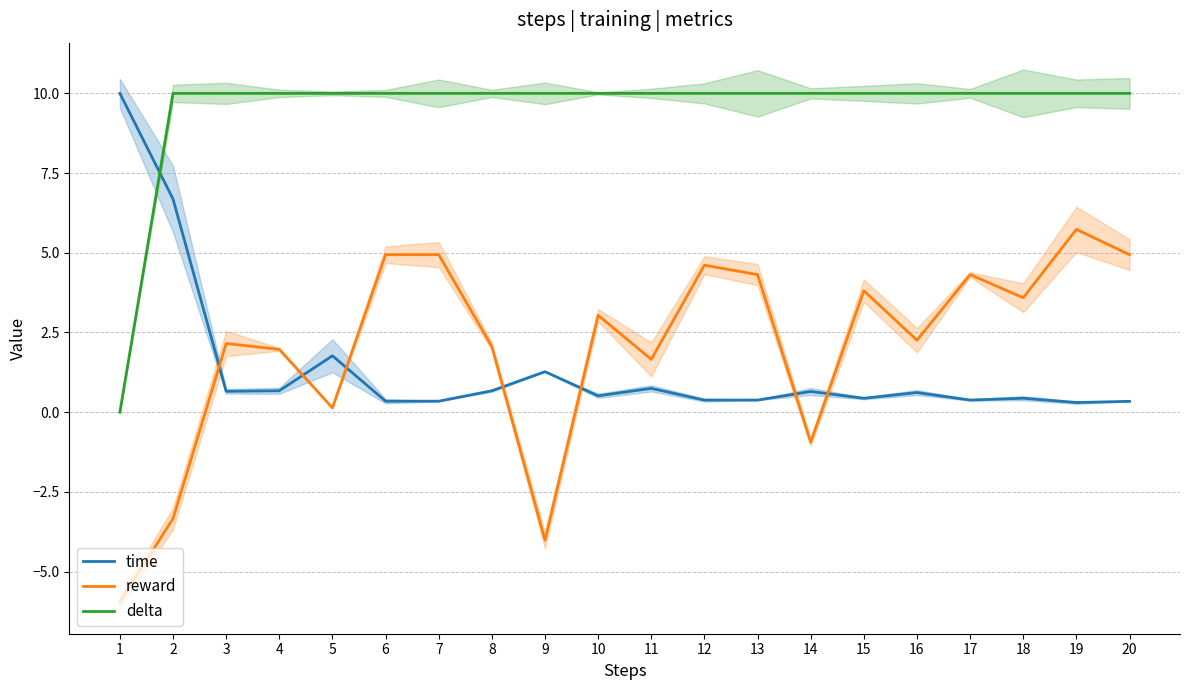

What is the lowest value of the reward series?

-5.9